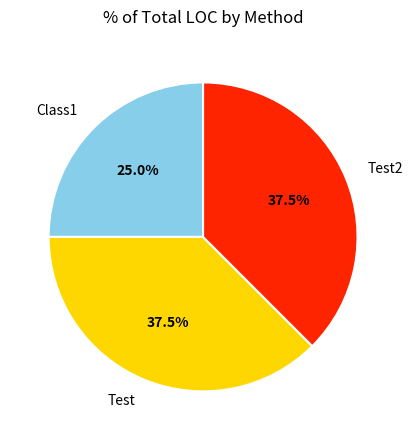

Does any single category account for the majority?

No